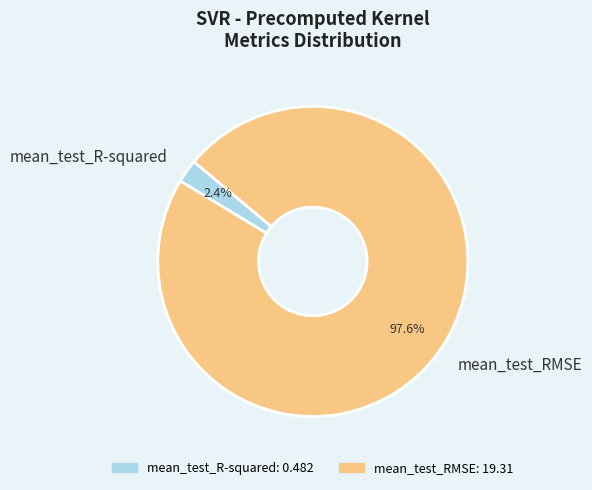

How much of the chart is everything except mean_test_RMSE?

2.4%